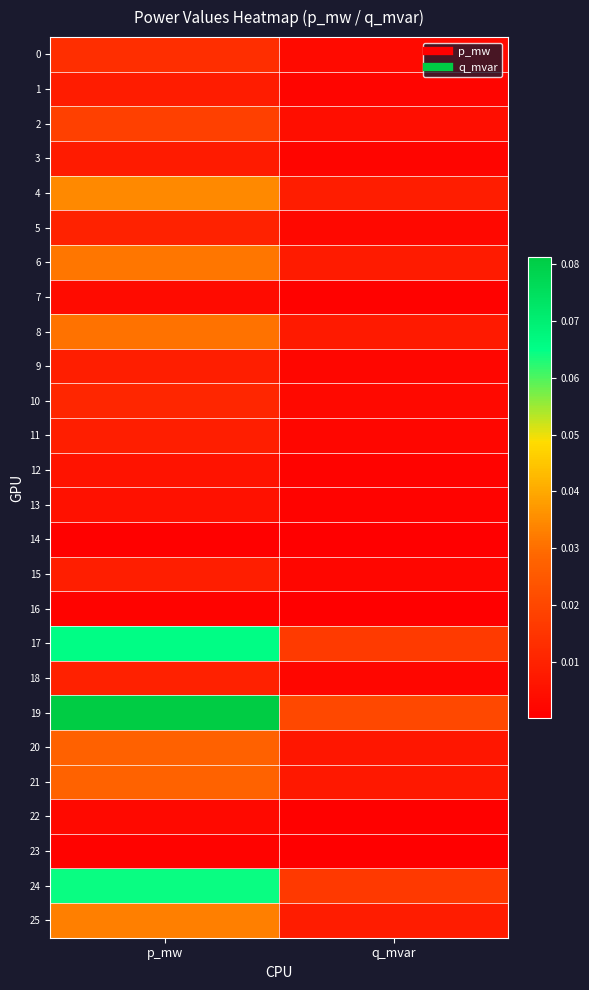

Reading left to right, list all the values displayed in this chart.

0: p_mw=0.0	q_mvar=0.0
1: p_mw=0.0	q_mvar=0.0
2: p_mw=0.0	q_mvar=0.0
3: p_mw=0.0	q_mvar=0.0
4: p_mw=0.0	q_mvar=0.0
5: p_mw=0.0	q_mvar=0.0
6: p_mw=0.0	q_mvar=0.0
7: p_mw=0.0	q_mvar=0.0
8: p_mw=0.0	q_mvar=0.0
9: p_mw=0.0	q_mvar=0.0
10: p_mw=0.0	q_mvar=0.0
11: p_mw=0.0	q_mvar=0.0
12: p_mw=0.0	q_mvar=0.0
13: p_mw=0.0	q_mvar=0.0
14: p_mw=0.0	q_mvar=0.0
15: p_mw=0.0	q_mvar=0.0
16: p_mw=0.0	q_mvar=0.0
17: p_mw=0.1	q_mvar=0.0
18: p_mw=0.0	q_mvar=0.0
19: p_mw=0.1	q_mvar=0.0
20: p_mw=0.0	q_mvar=0.0
21: p_mw=0.0	q_mvar=0.0
22: p_mw=0.0	q_mvar=0.0
23: p_mw=0.0	q_mvar=0.0
24: p_mw=0.1	q_mvar=0.0
25: p_mw=0.0	q_mvar=0.0